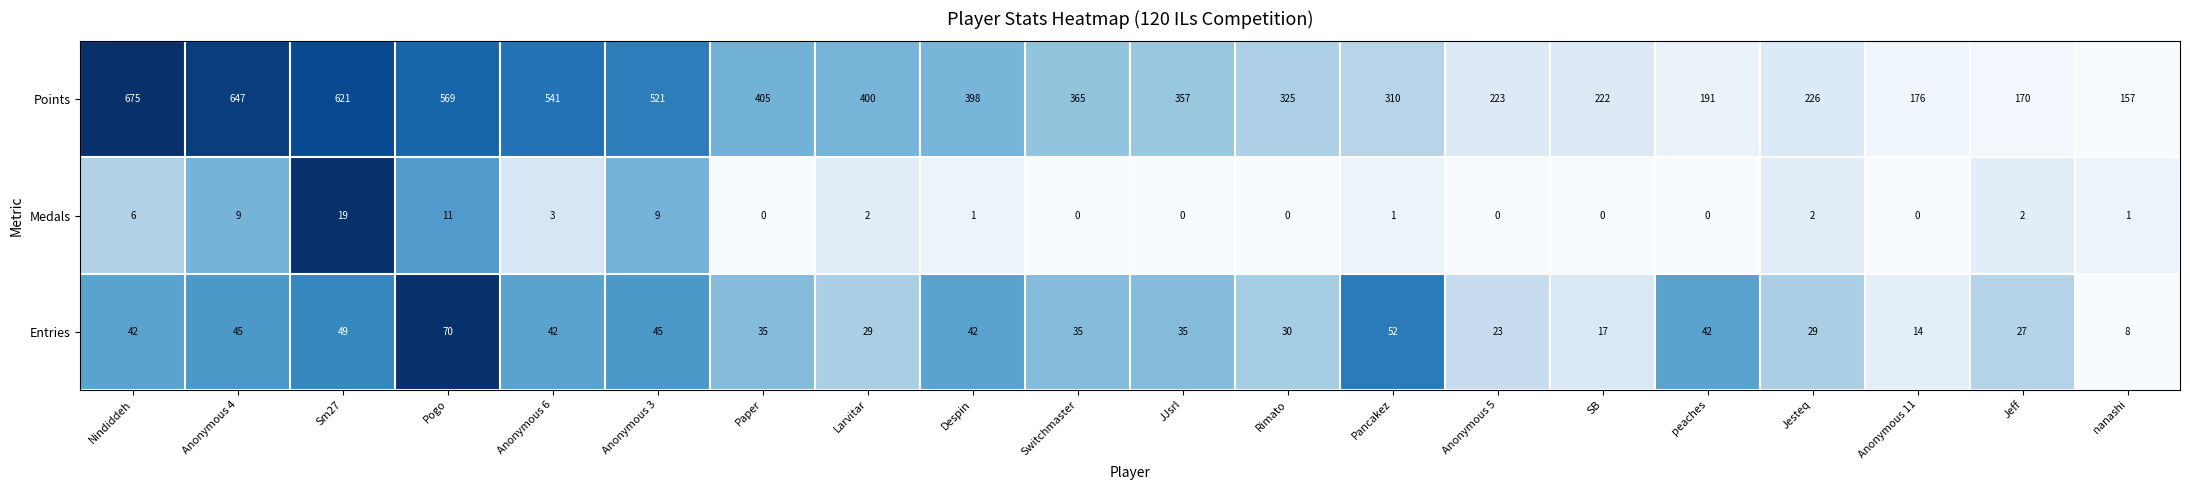

What is the difference between the maximum and second lowest values in the Medals series?

19